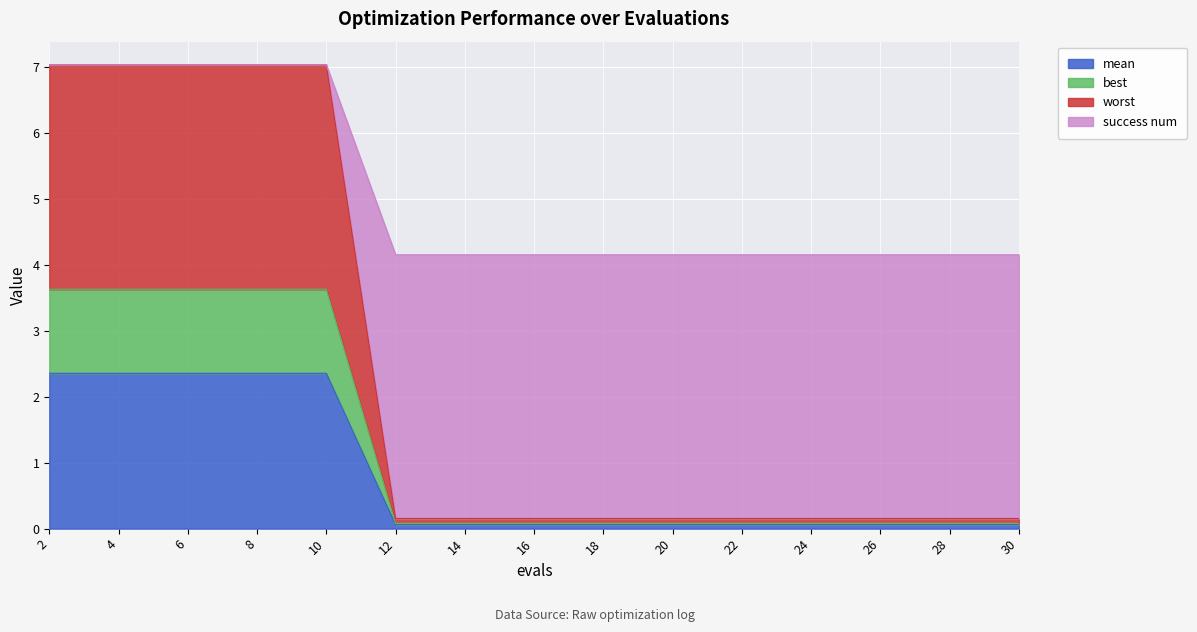

True or false: best and mean intersect in this chart.

False